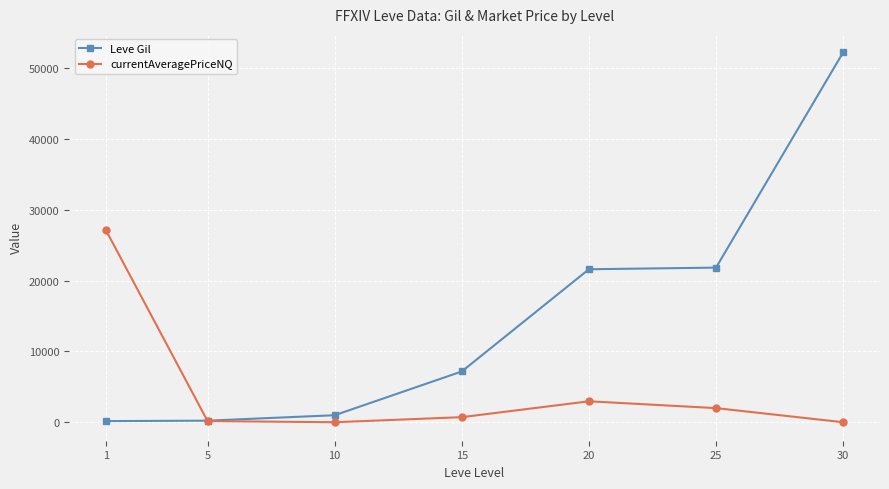

What is the spread (max minus min) of values at 30?

52220.0